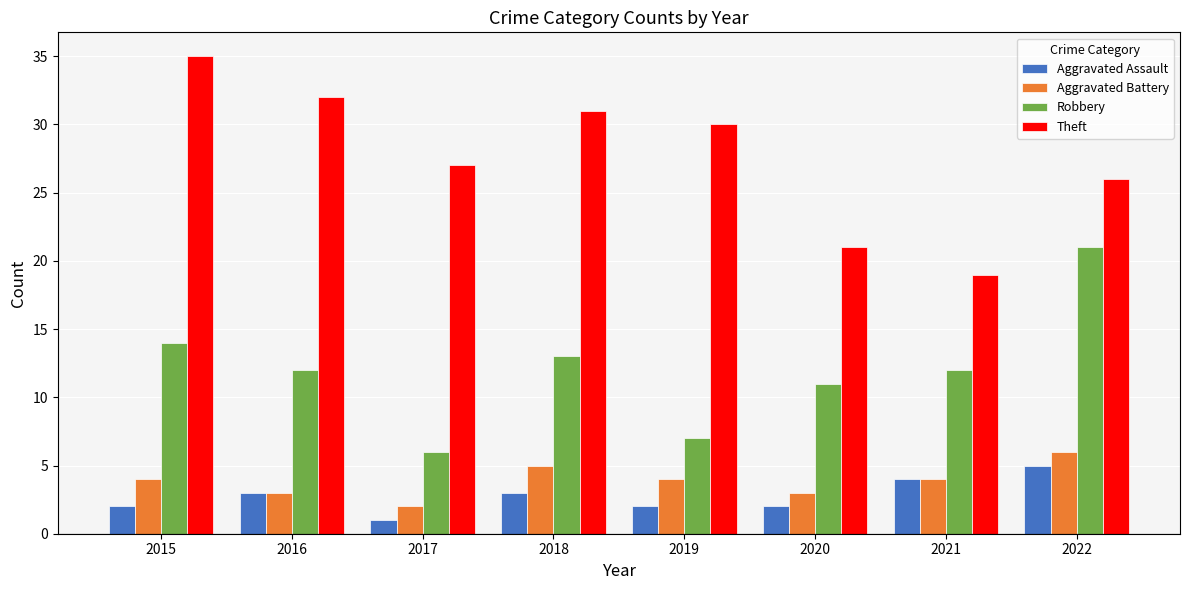

At which category does the chart reach its peak across all series?

2015